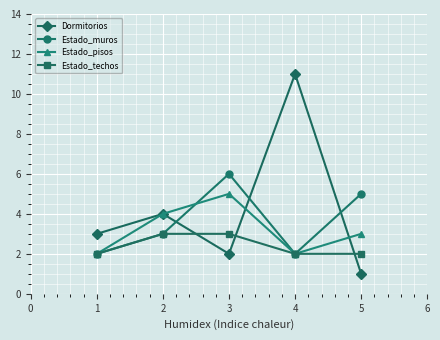

Rank the series by their average value, from highest to lowest.

Dormitorios, Estado_muros, Estado_pisos, Estado_techos